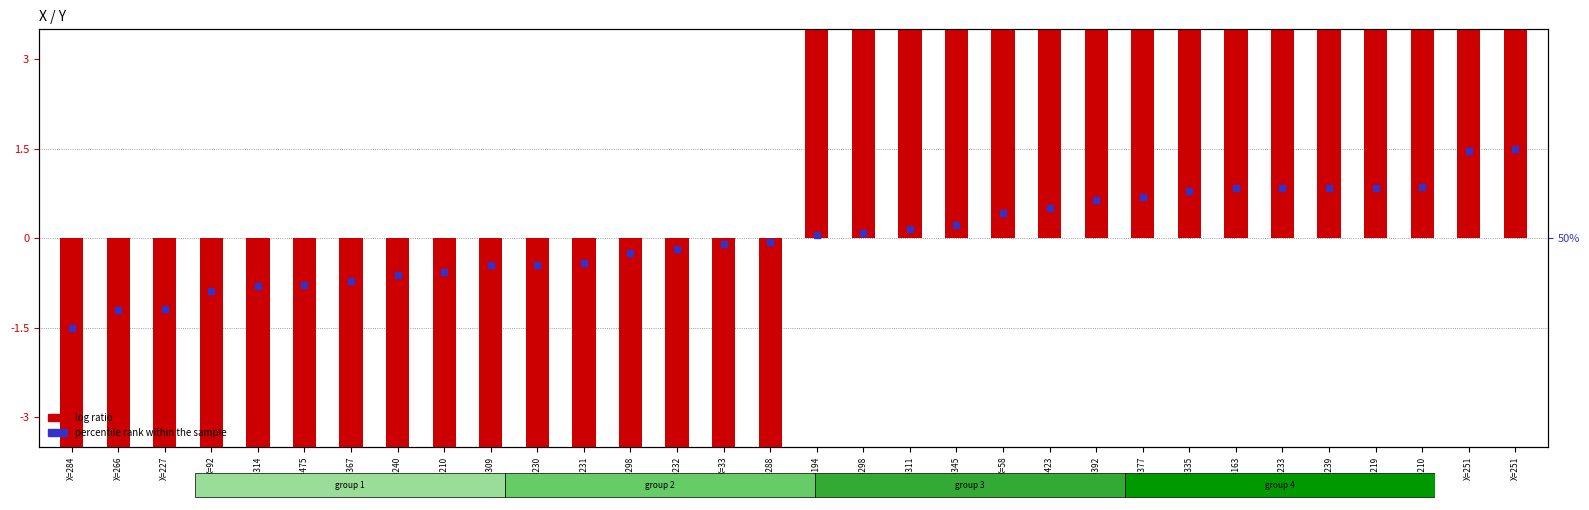

Which series has the largest total across all categories?

log ratio